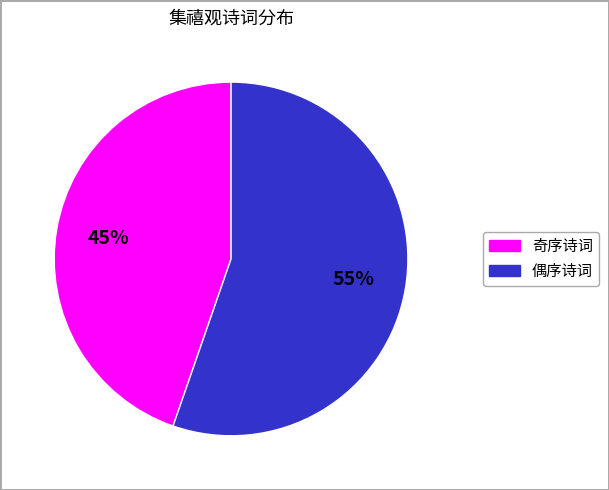

To the nearest percent, what is the average slice percentage?

50%